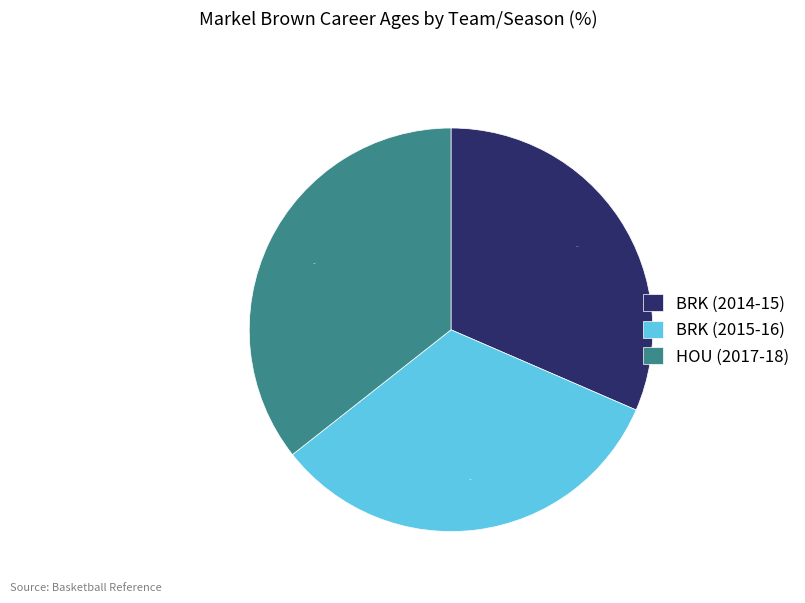

Is BRK (2015-16) the majority of the pie?

No